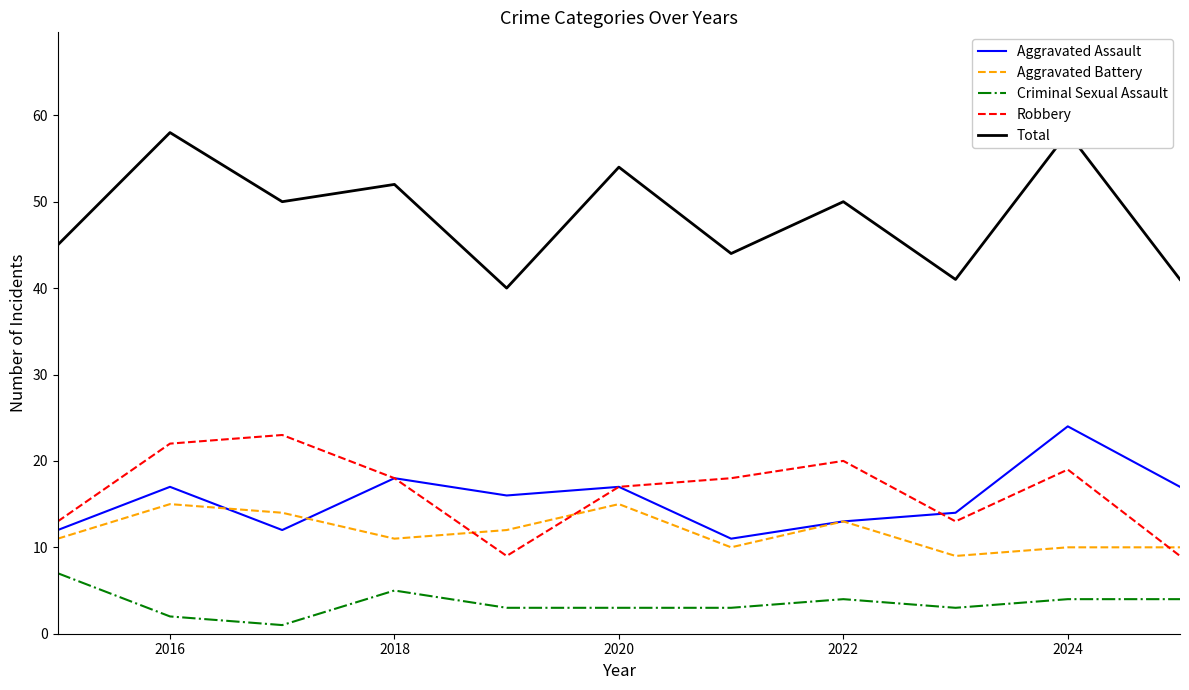

True or false: Aggravated Assault has a value of 17 at 2020.

True